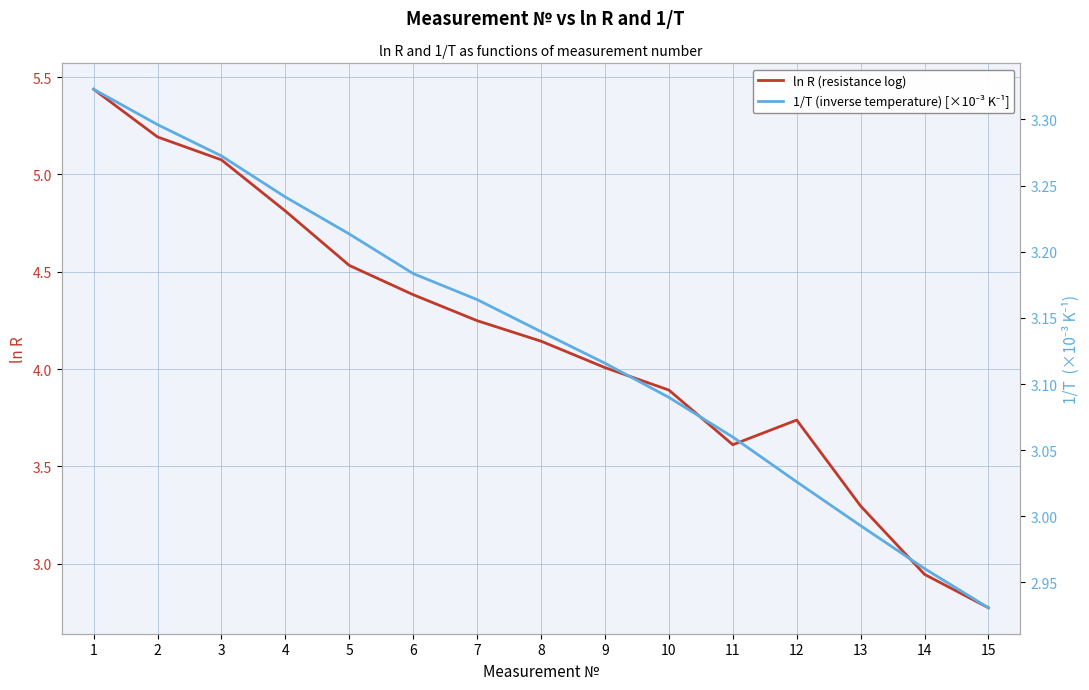

Reading right to left, transcribe all the data shown in this chart.

ln R (resistance log): 15=2.8	14=2.9	13=3.3	12=3.7	11=3.6	10=3.9	9=4.0	8=4.1	7=4.2	6=4.4	5=4.5	4=4.8	3=5.1	2=5.2	1=5.4
1/T (inverse temperature) [×10⁻³ K⁻¹]: 15=2.9	14=3.0	13=3.0	12=3.0	11=3.1	10=3.1	9=3.1	8=3.1	7=3.2	6=3.2	5=3.2	4=3.2	3=3.3	2=3.3	1=3.3